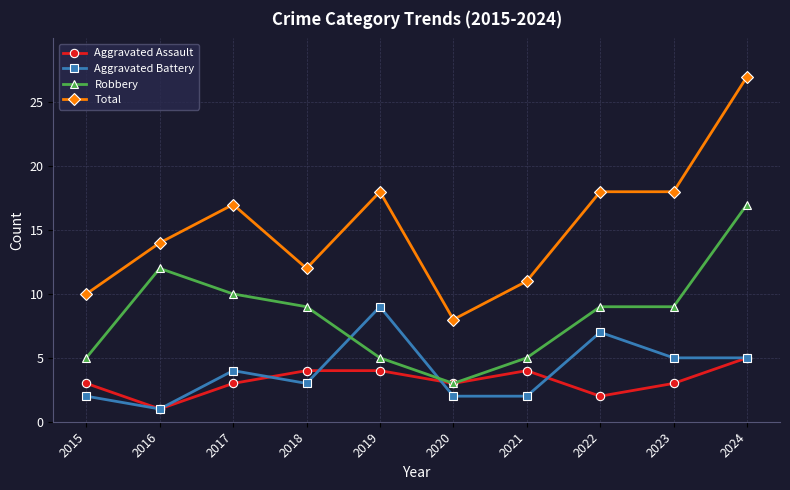

List the series in order of their peak value, highest first.

Total, Robbery, Aggravated Battery, Aggravated Assault